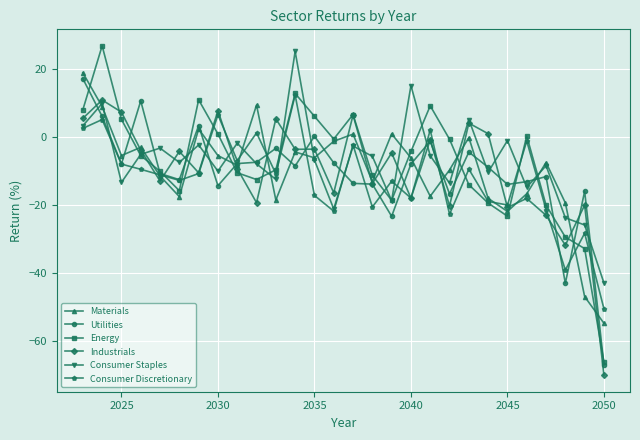

Which series has the widest spread of values?

Energy